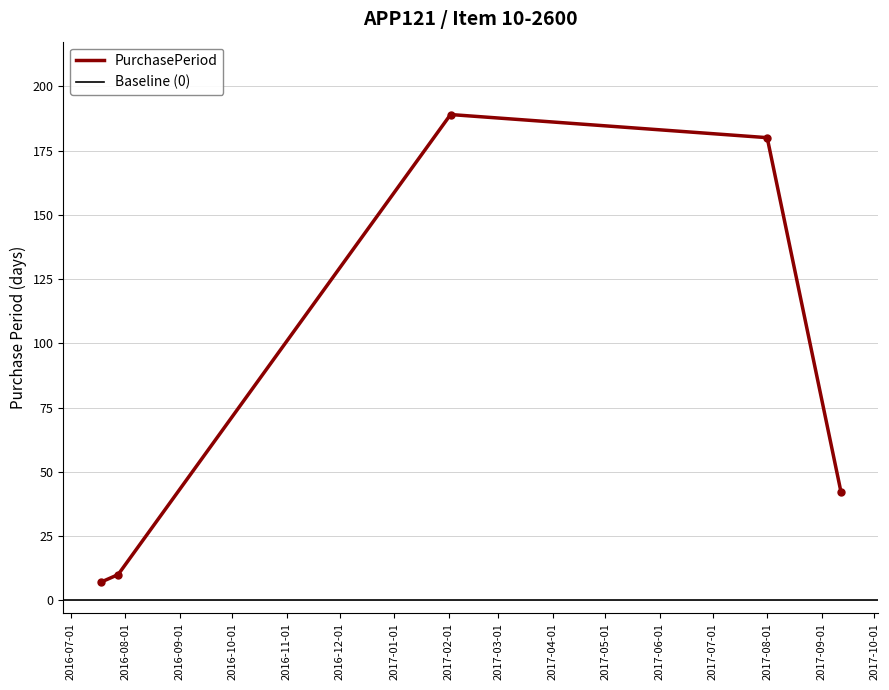

Is it true that the value at 2016-07-18 is 7?

True